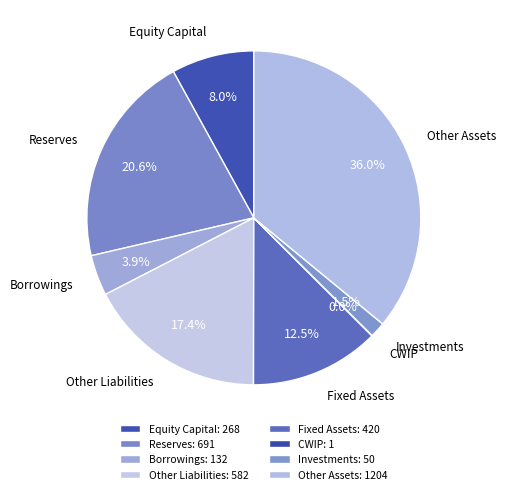

Does any single category account for the majority?

No